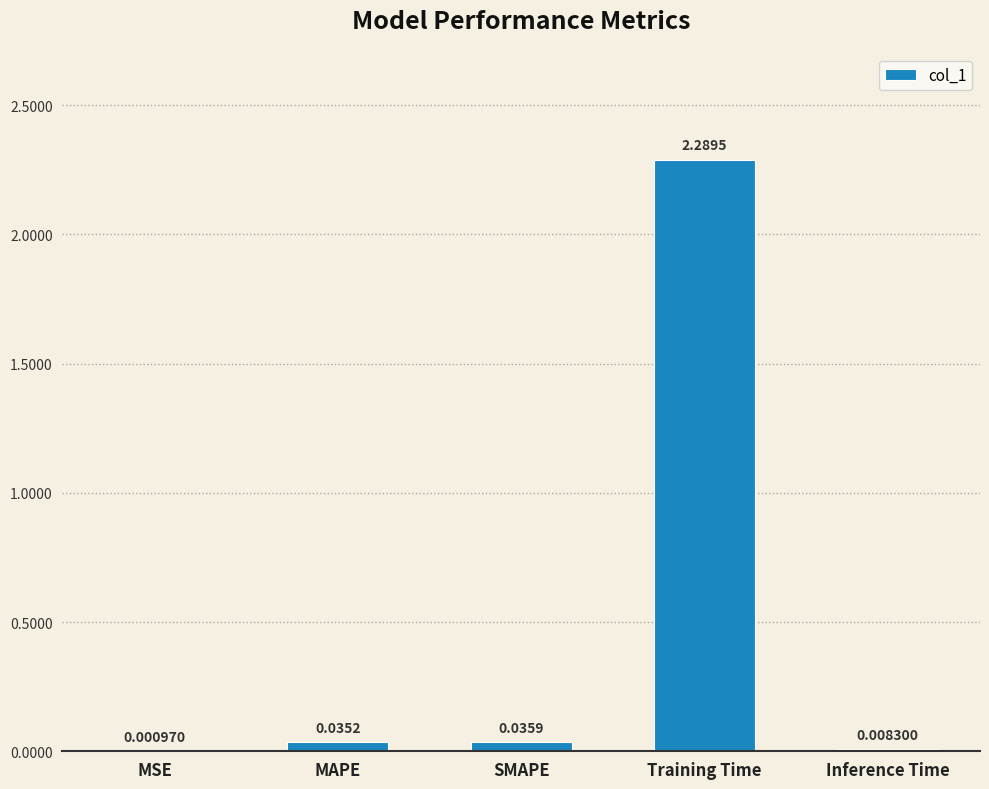

What is the change in value from MAPE to Training Time?

+2.3